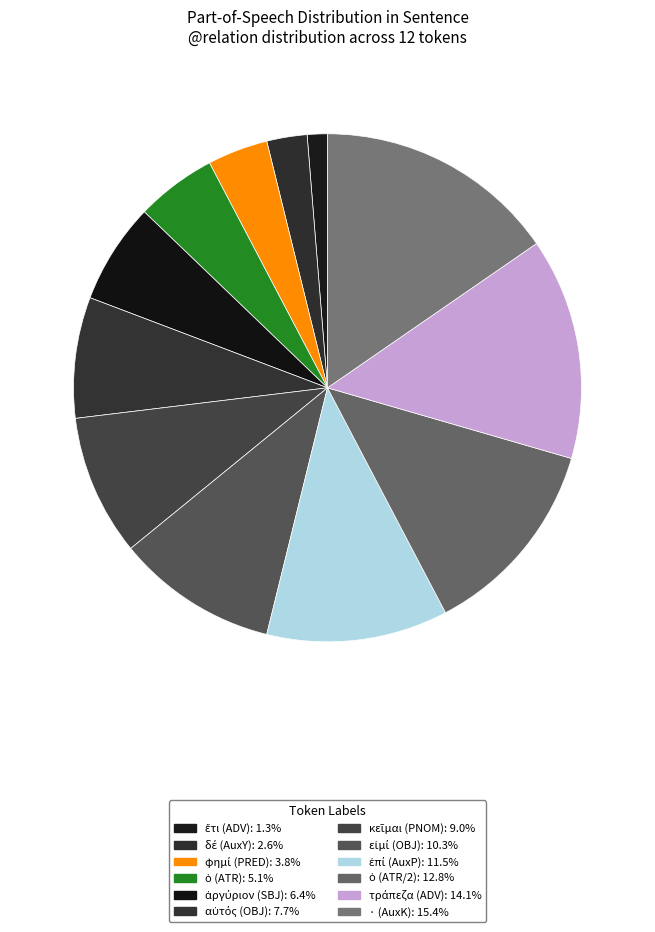

Which slice is the largest?

· (AuxK)